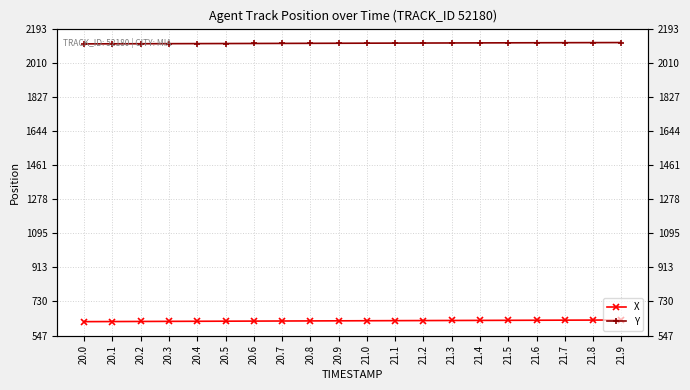

The value of X at 21.0 is 838.7. True or false?

False